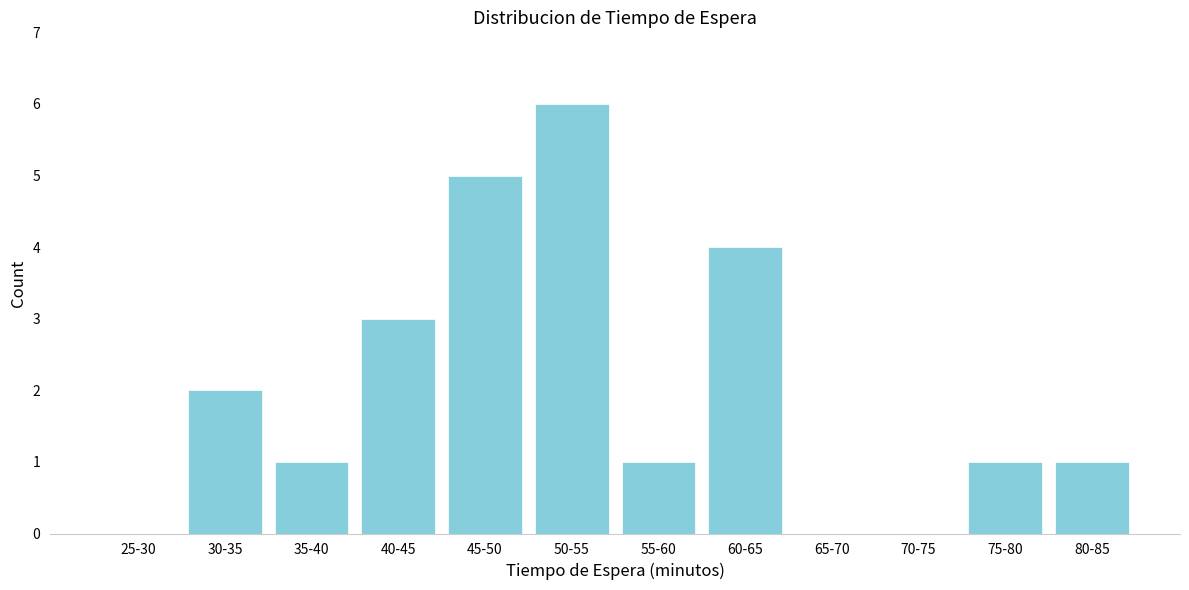

Reading left to right, list all the values displayed in this chart.

25-30=0	30-35=2	35-40=1	40-45=3	45-50=5	50-55=6	55-60=1	60-65=4	65-70=0	70-75=0	75-80=1	80-85=1